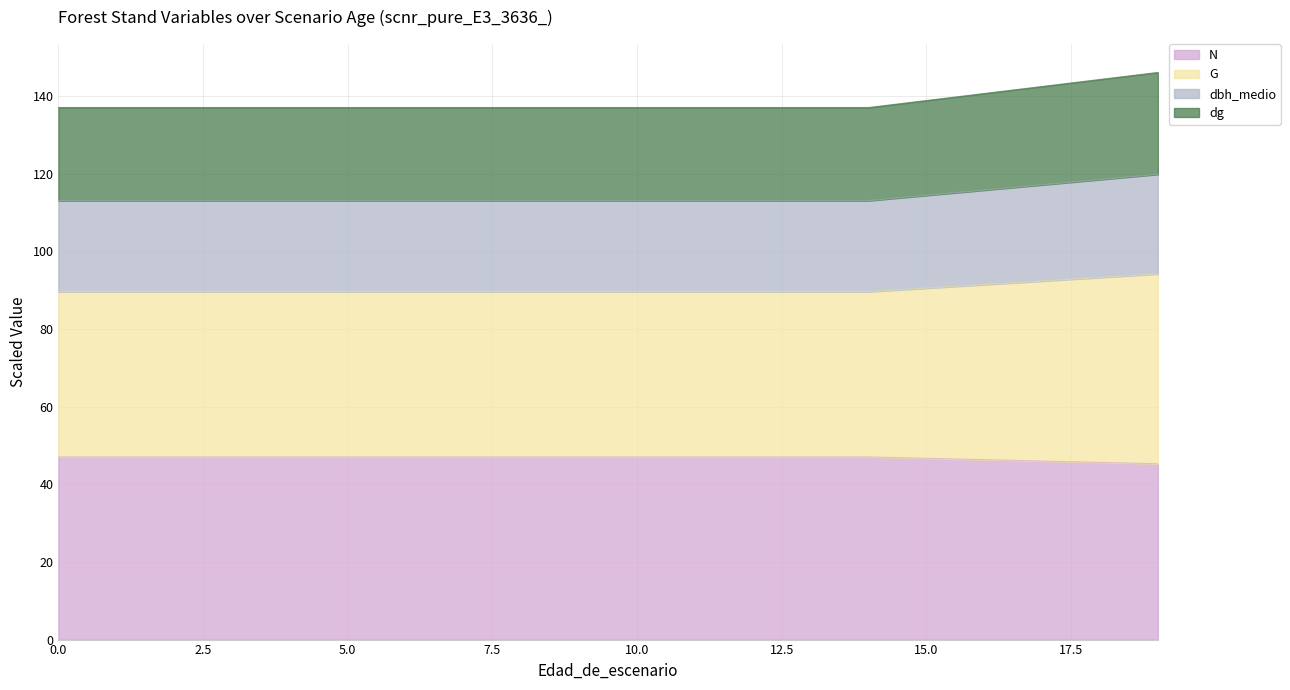

Reading left to right, transcribe all the data shown in this chart.

N: 0=47.0	1=47.0	2=47.0	3=47.0	4=47.0	5=47.0	6=47.0	7=47.0	8=47.0	9=47.0	10=47.0	11=47.0	12=47.0	13=47.0	14=47.0	15=46.7	16=46.3	17=46.0	18=45.6	19=45.3
G: 0=89.6	1=89.6	2=89.6	3=89.6	4=89.6	5=89.6	6=89.6	7=89.6	8=89.6	9=89.6	10=89.6	11=89.6	12=89.6	13=89.6	14=89.6	15=90.5	16=91.4	17=92.3	18=93.2	19=94.2
dbh_medio: 0=113.0	1=113.0	2=113.0	3=113.0	4=113.0	5=113.0	6=113.0	7=113.0	8=113.0	9=113.0	10=113.0	11=113.0	12=113.0	13=113.0	14=113.0	15=114.4	16=115.7	17=117.1	18=118.5	19=119.8
dg: 0=137.0	1=137.0	2=137.0	3=137.0	4=137.0	5=137.0	6=137.0	7=137.0	8=137.0	9=137.0	10=137.0	11=137.0	12=137.0	13=137.0	14=137.0	15=138.8	16=140.6	17=142.4	18=144.2	19=146.1